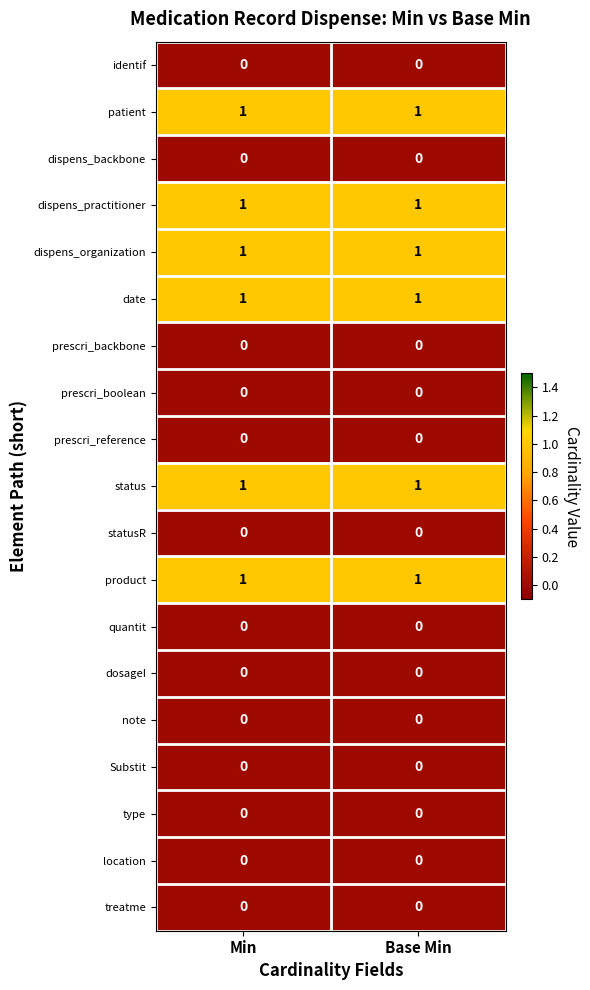

What is the total value across all series at Min?

6